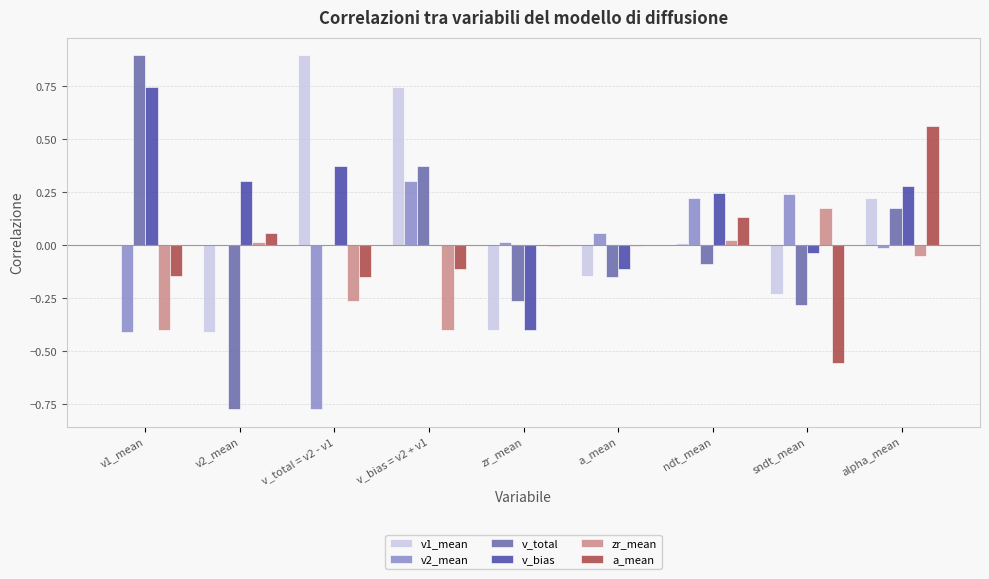

Which series has the largest total across all categories?

v_bias